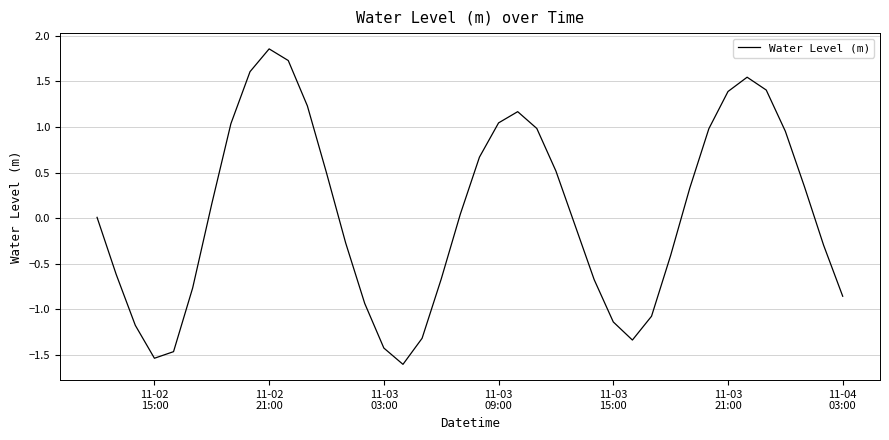

True or false: there are more than 2 points higher than both neighbors.

True